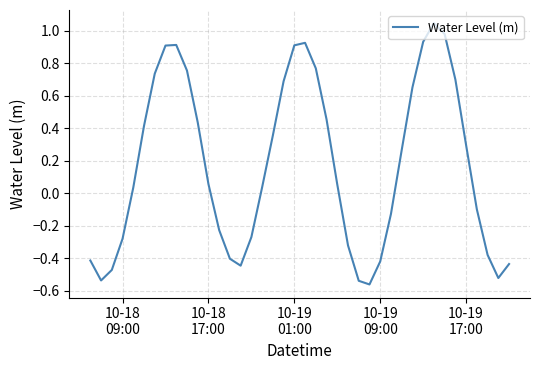

What is the difference between the maximum and minimum values?

1.6